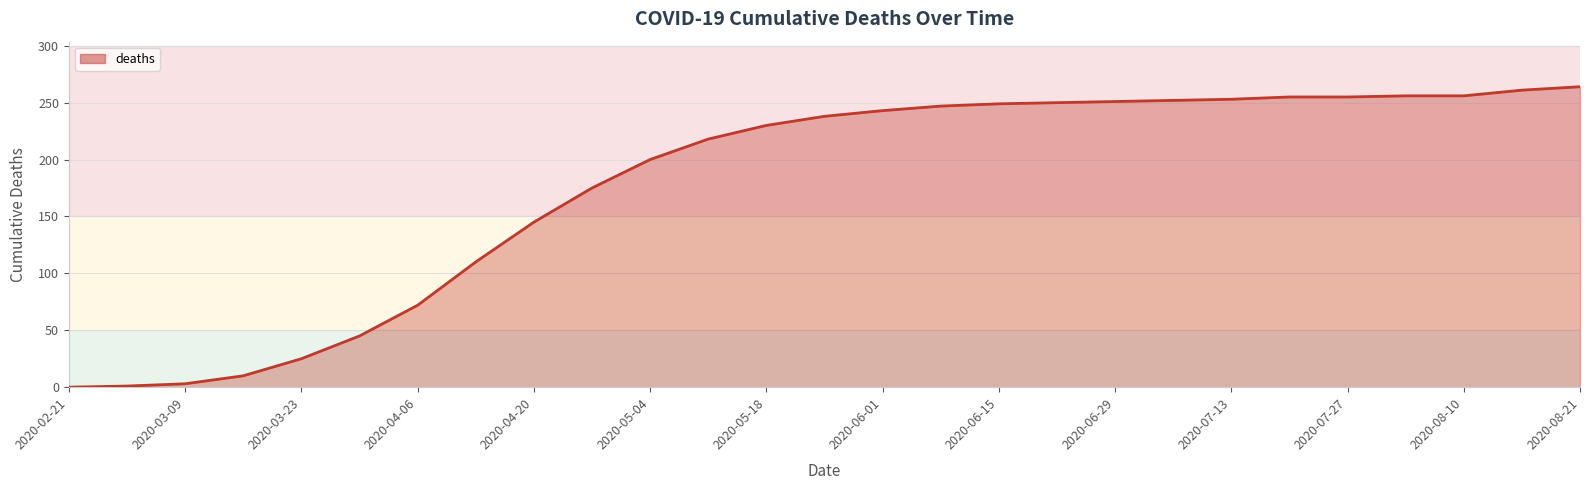

What is the difference between the second highest and minimum values?

261